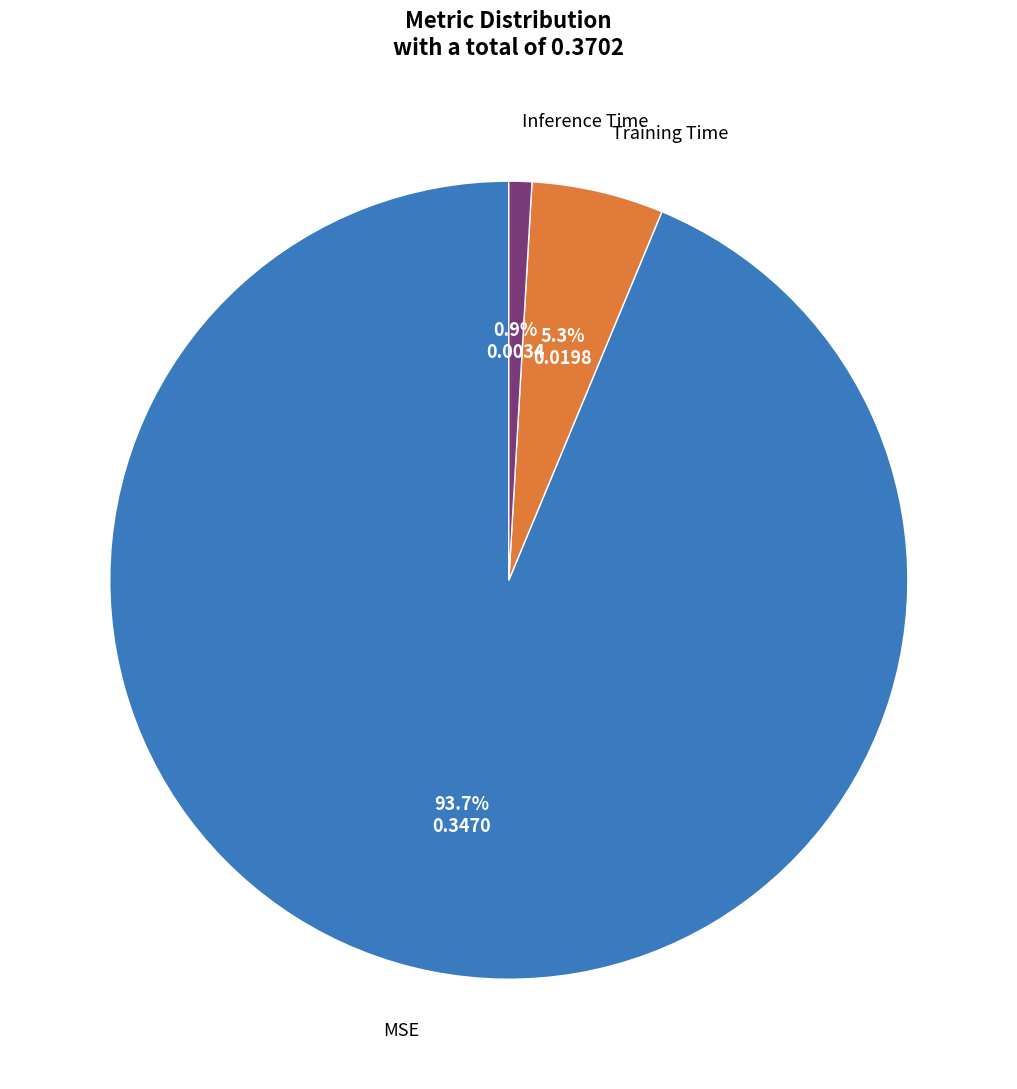

Does any single category account for the majority?

Yes